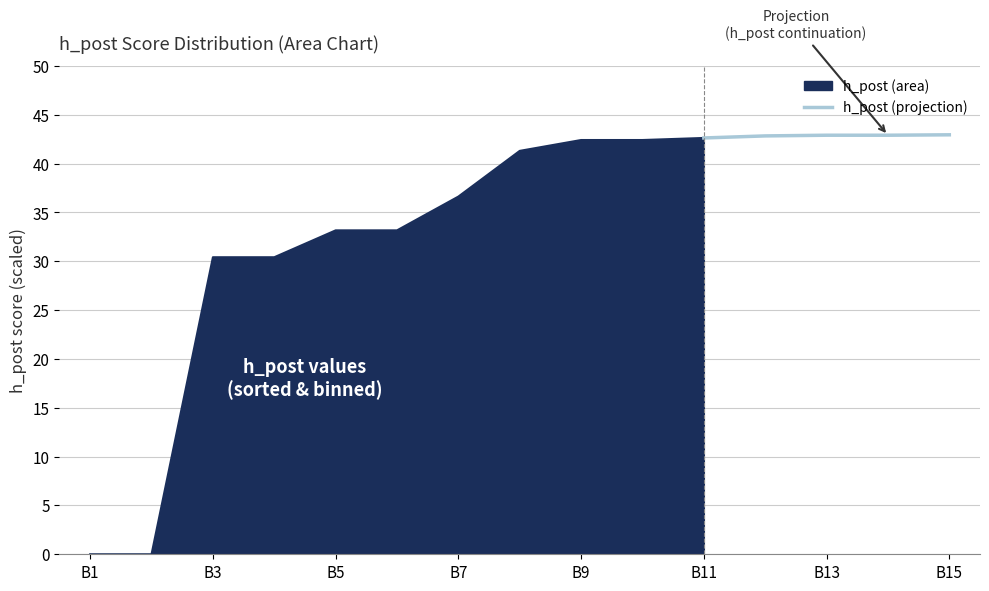

Is it true that h_post (projection) equals 42.9 at B13?

True